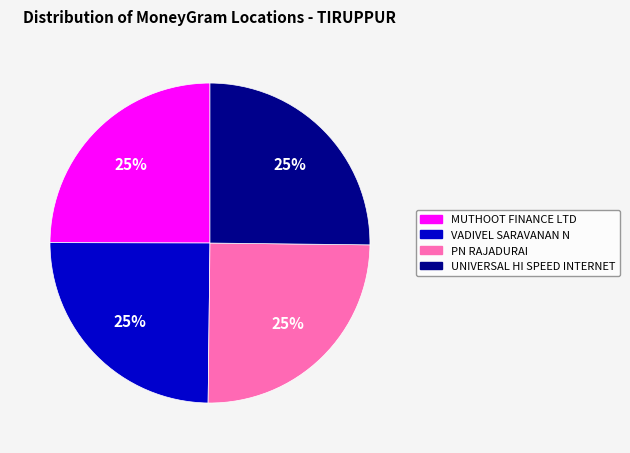

Is there any slice that represents more than half of the pie?

No